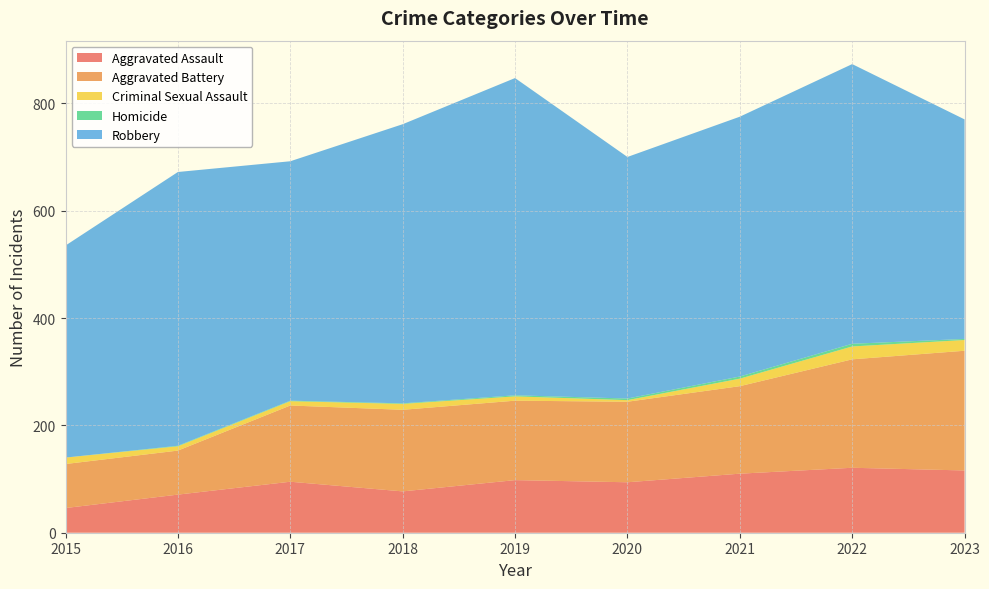

Reading left to right, what are all the values shown in this chart?

Aggravated Assault: 46	71	95	77	98	94	110	121	116
Aggravated Battery: 82	82	142	152	148	150	163	202	223
Criminal Sexual Assault: 12	8	8	11	8	3	14	24	20
Homicide: 0	1	1	1	2	3	4	5	2
Robbery: 395	510	446	520	591	450	484	521	409